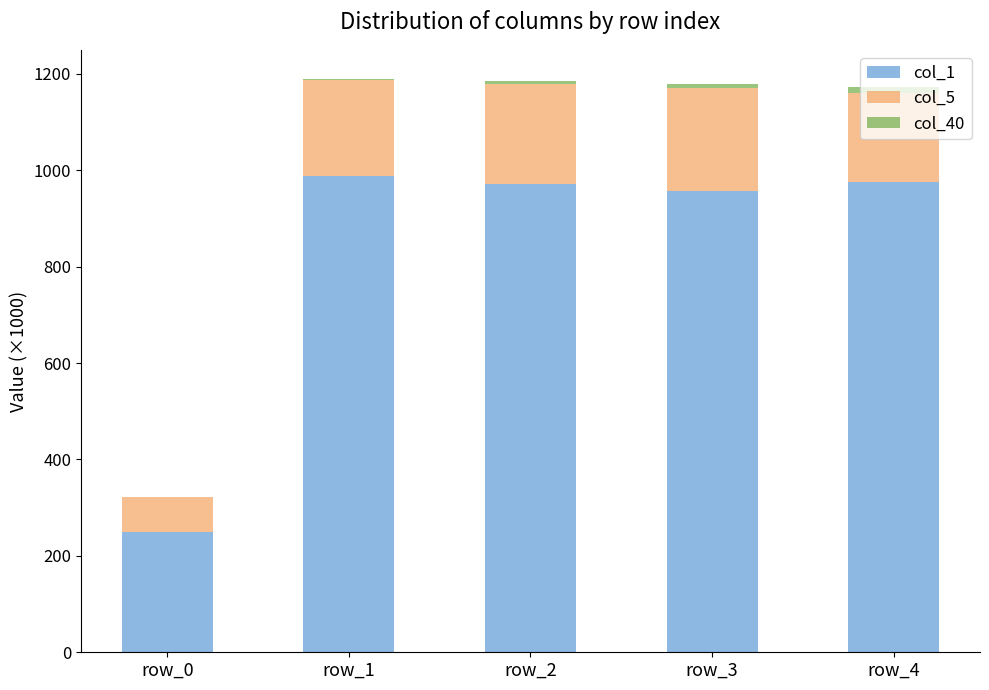

What is the total value across all series at row_4?

1172.7